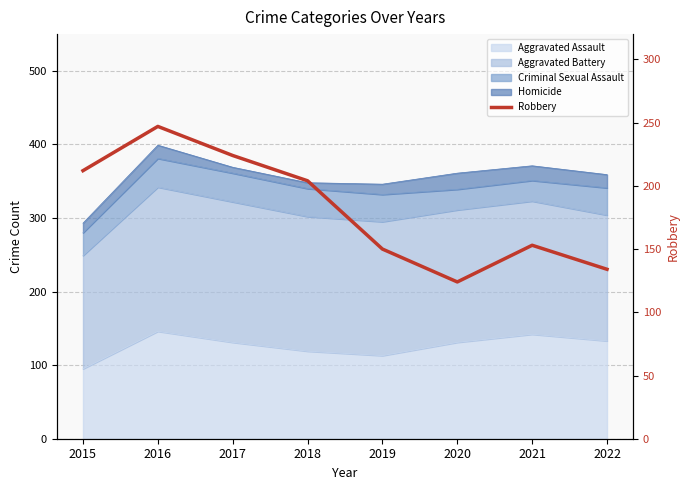

Reading left to right, extract all data points from this chart.

2015=212	2016=247	2017=224	2018=204	2019=150	2020=124	2021=153	2022=134